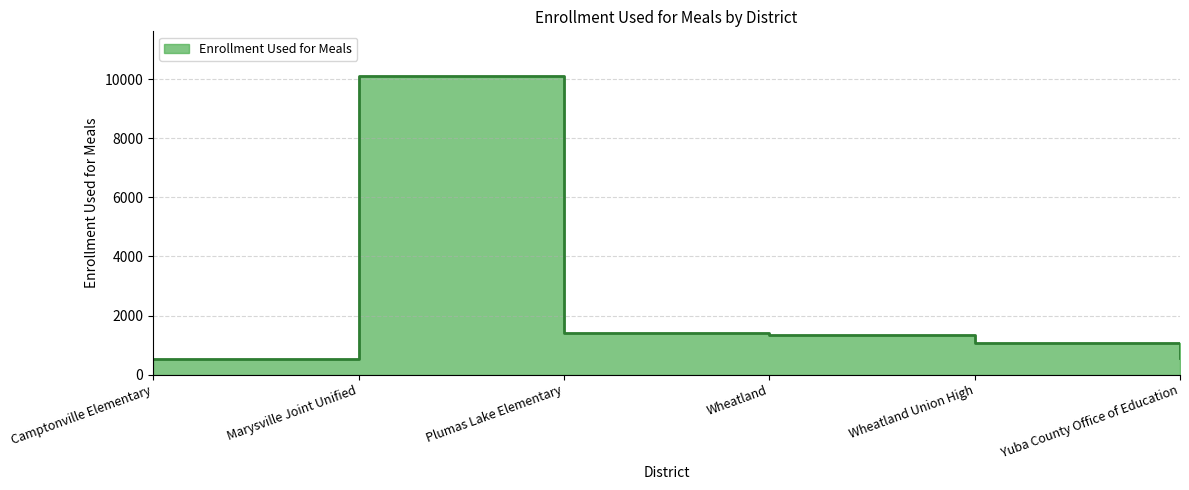

Rank the categories by value from highest to lowest.

Marysville Joint Unified, Plumas Lake Elementary, Wheatland, Wheatland Union High, Yuba County Office of Education, Camptonville Elementary